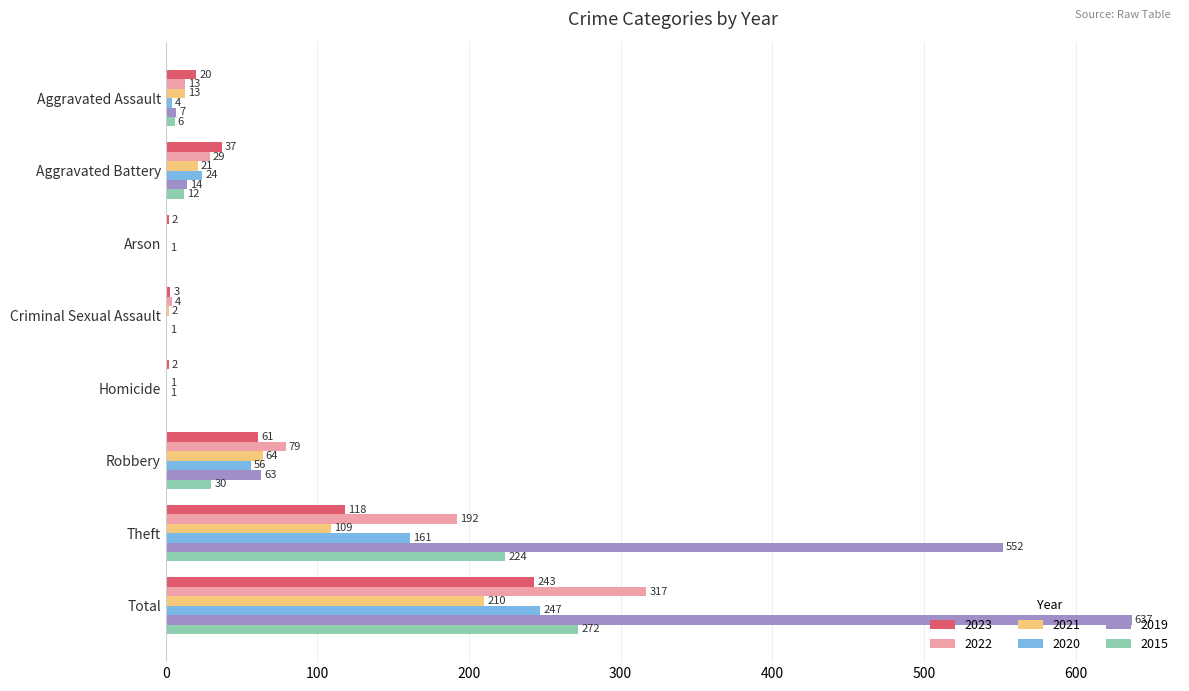

What is the difference between the 2020 values at Aggravated Assault and Theft?

157